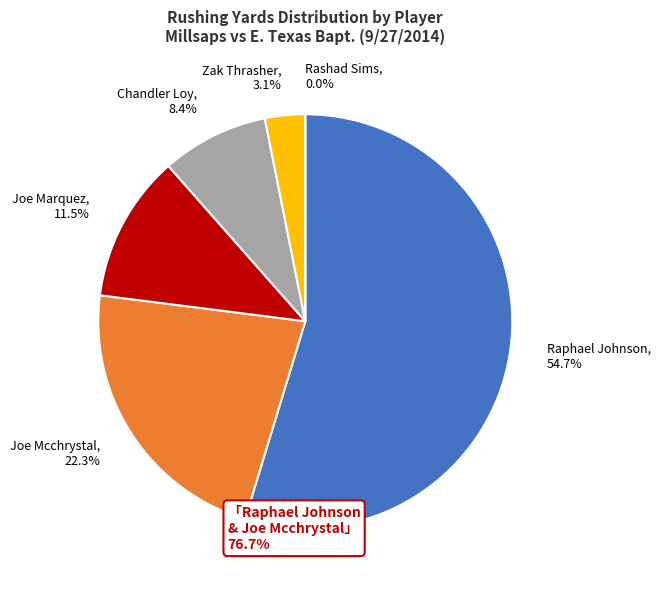

What is the largest slice in the pie chart?

Raphael Johnson